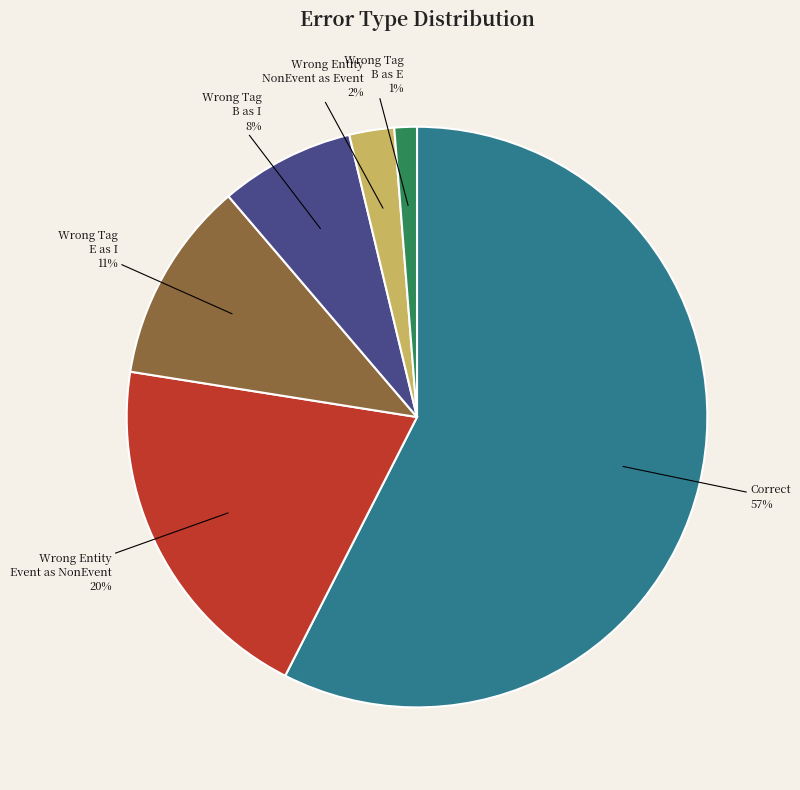

To the nearest percent, what is the average slice percentage?

17%